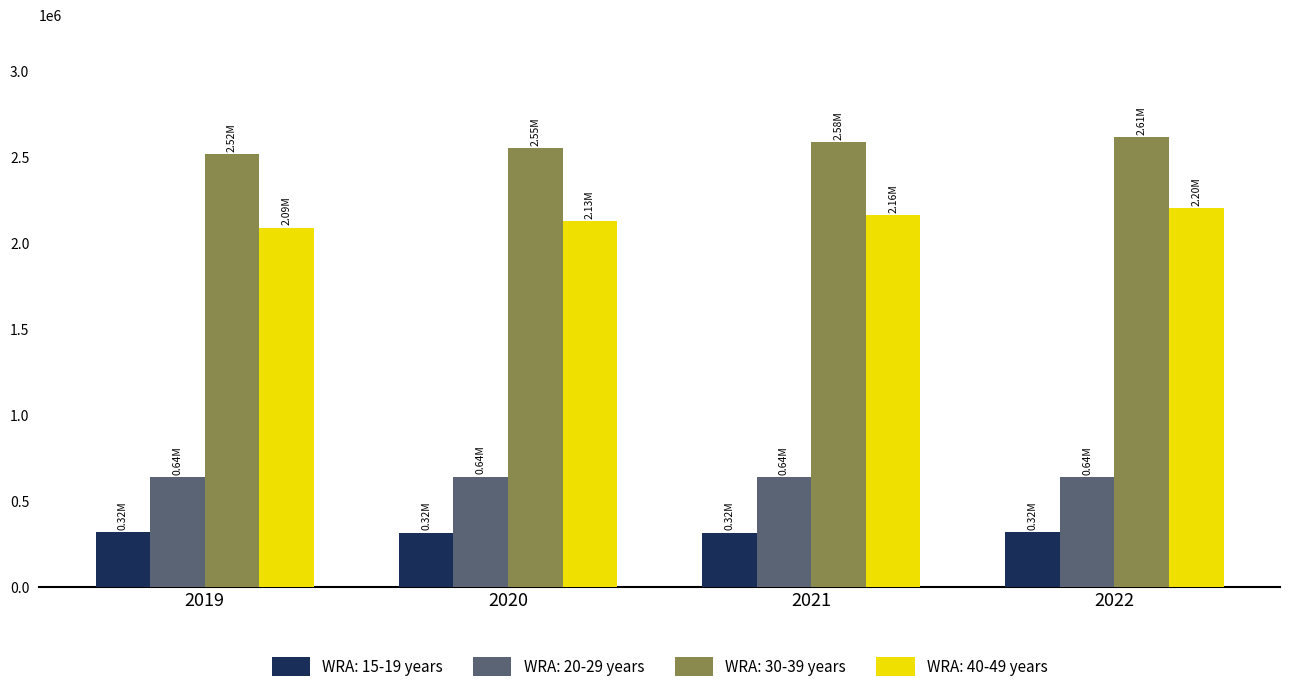

What is the sum of the WRA: 15-19 years values at 2021 and 2020?

635000